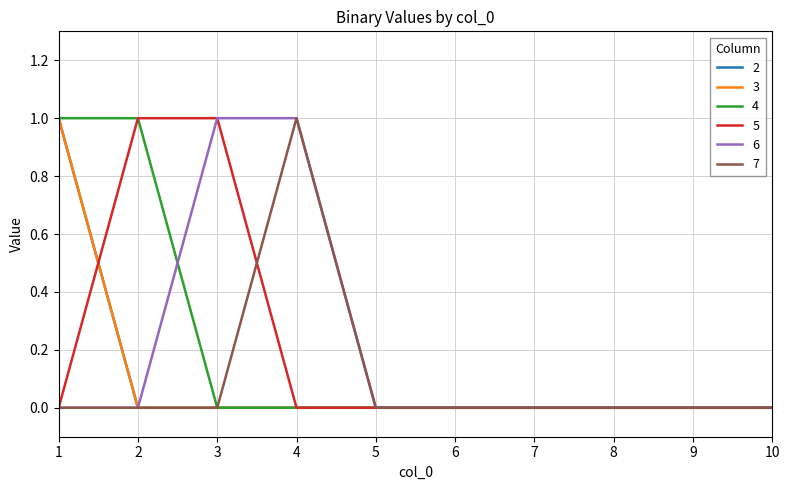

Which category has the highest value in the 7 series?

4